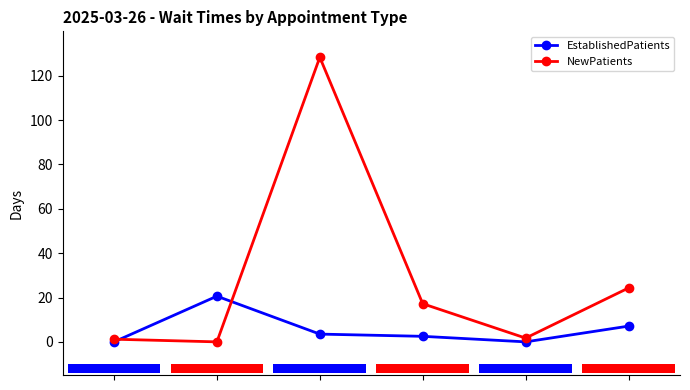

What is the value of the EstablishedPatients bar at the 6th from the left?

7.1